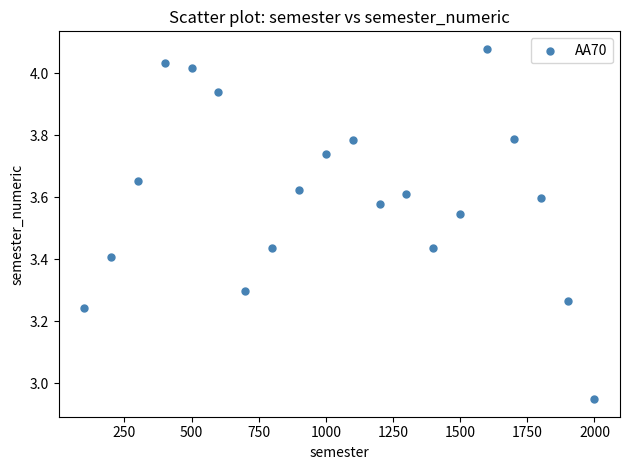

What is the range of Y values (max minus min)?

1.1